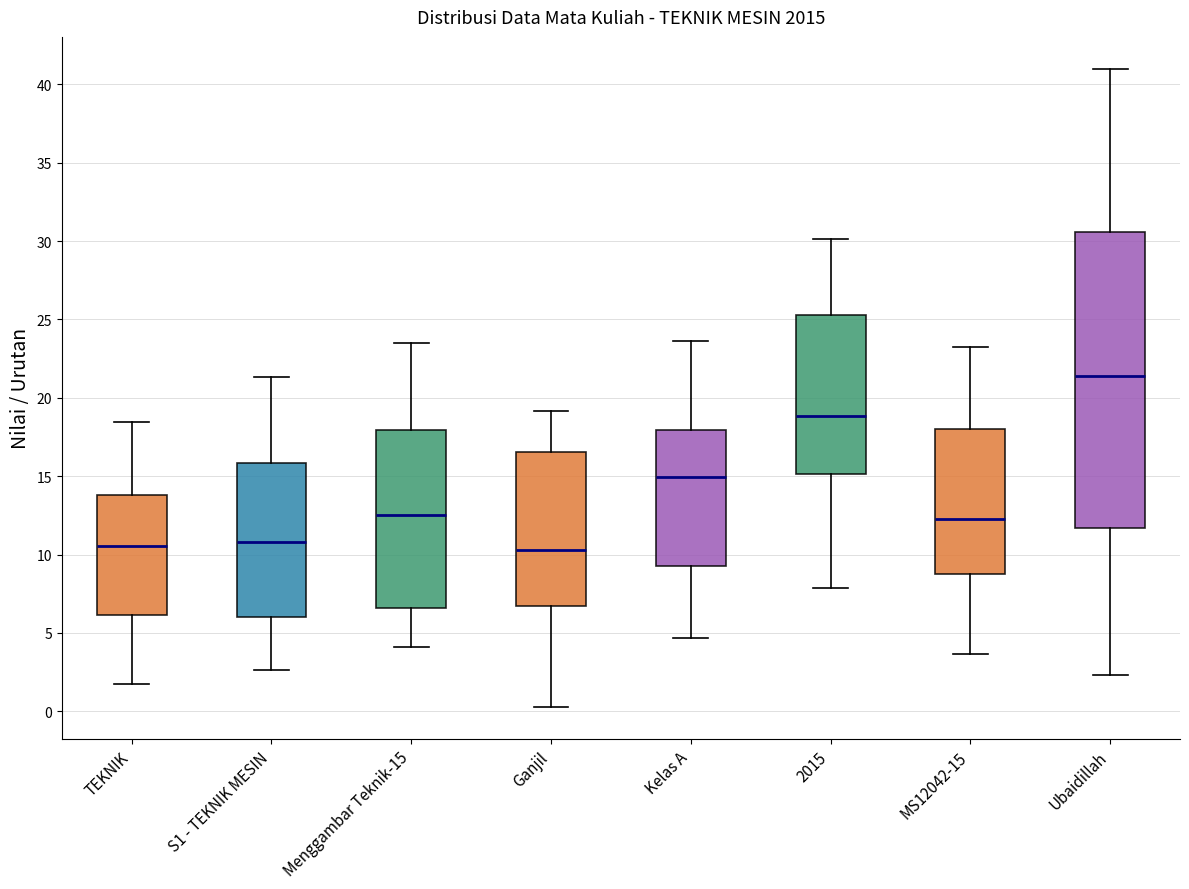

Reading left to right, read every box against the y-axis: the position of its median line, the range the box covers, and the ends of its whiskers. The values are not printed on the chart, so give them approximately, as read against the axis.

TEKNIK: median 10.5, box 6.0 to 14.0, whiskers 1.5 to 18.5
S1 - TEKNIK MESIN: median 11.0, box 6.0 to 16.0, whiskers 2.5 to 21.5
Menggambar Teknik-15: median 12.5, box 6.5 to 18.0, whiskers 4.0 to 23.5
Ganjil: median 10.5, box 6.5 to 16.5, whiskers 0.5 to 19.0
Kelas A: median 15.0, box 9.0 to 18.0, whiskers 4.5 to 23.5
2015: median 19.0, box 15.0 to 25.5, whiskers 8.0 to 30.0
MS12042-15: median 12.5, box 9.0 to 18.0, whiskers 3.5 to 23.0
Ubaidillah: median 21.5, box 11.5 to 30.5, whiskers 2.5 to 41.0